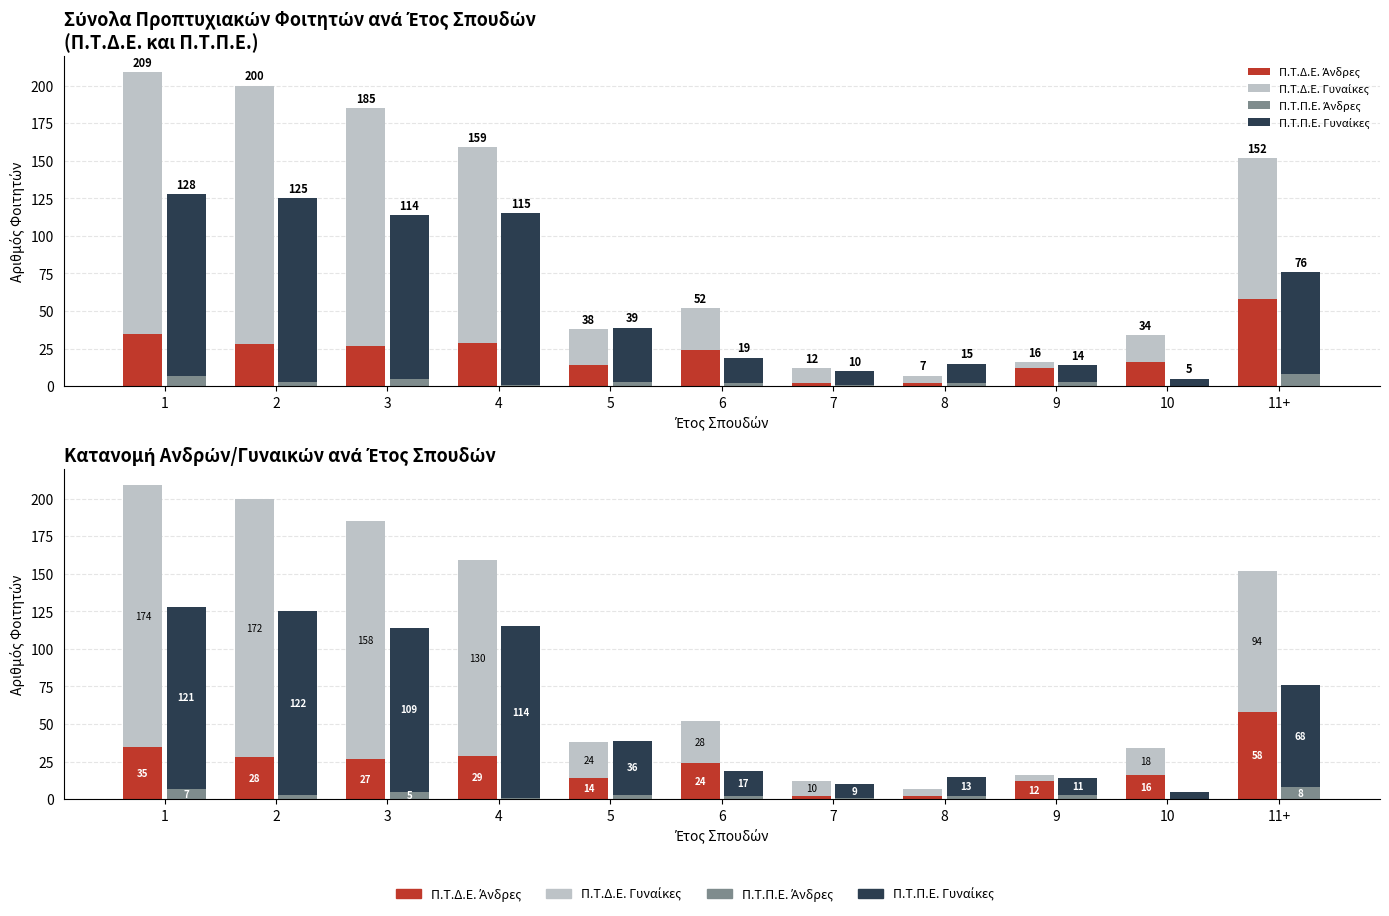

What is the label of the 8th bar from the left?

8